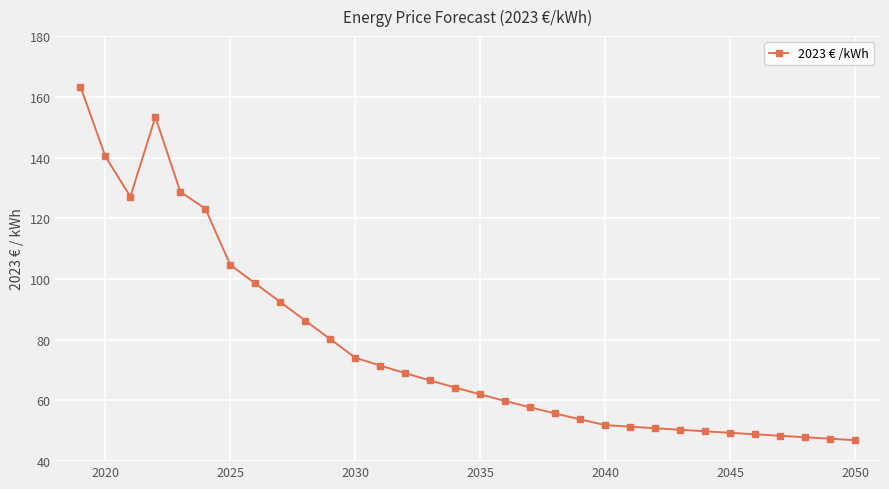

What is the difference between the maximum and minimum values?

116.5